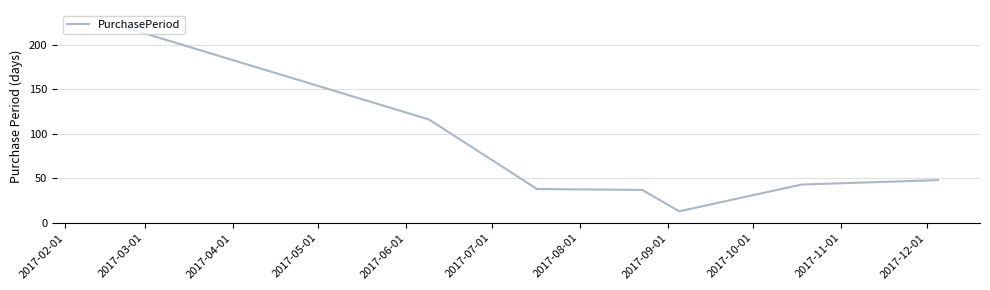

What is the difference between the maximum and second lowest values?

191